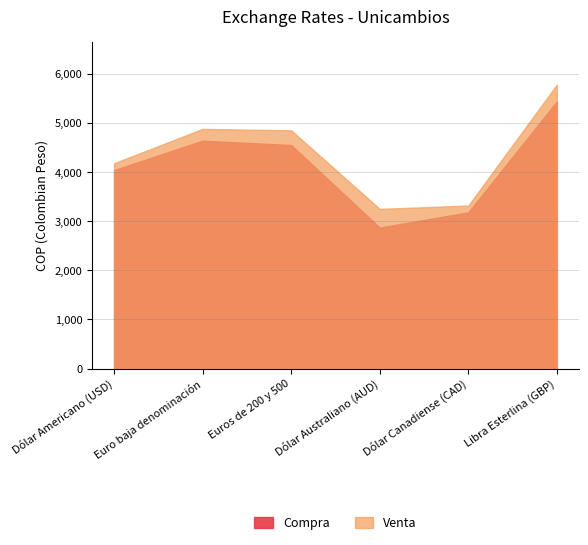

True or false: Venta and Compra cross at least once.

False